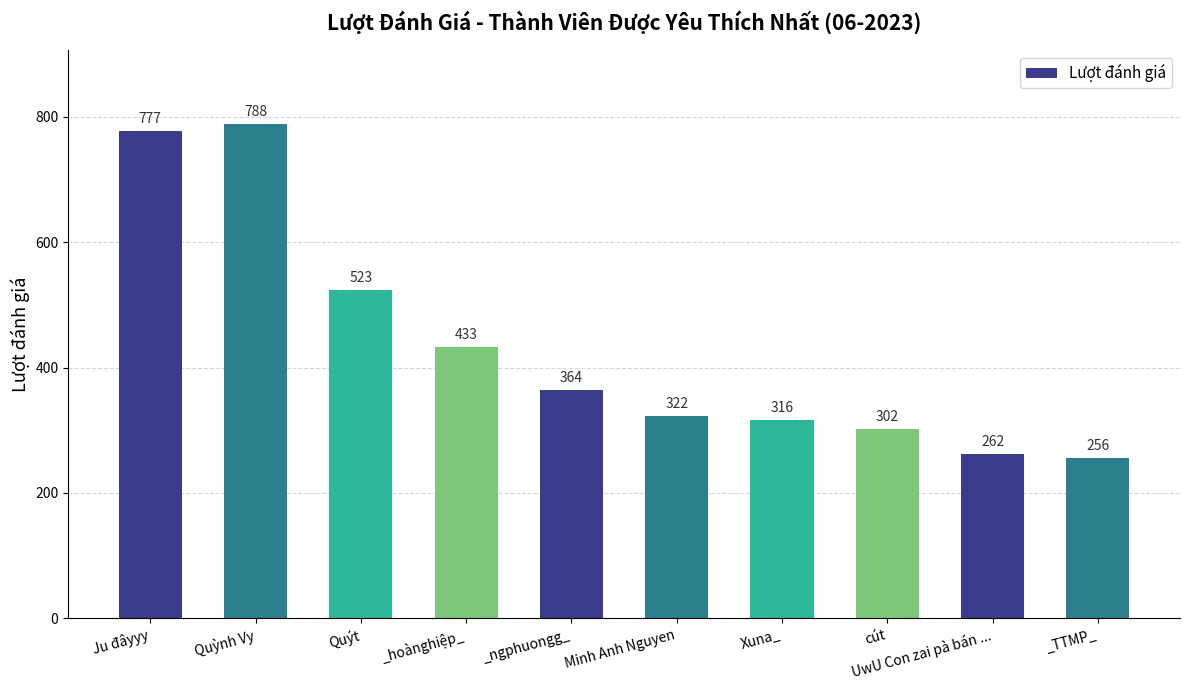

Which has a higher value, Quýt or cút?

Quýt